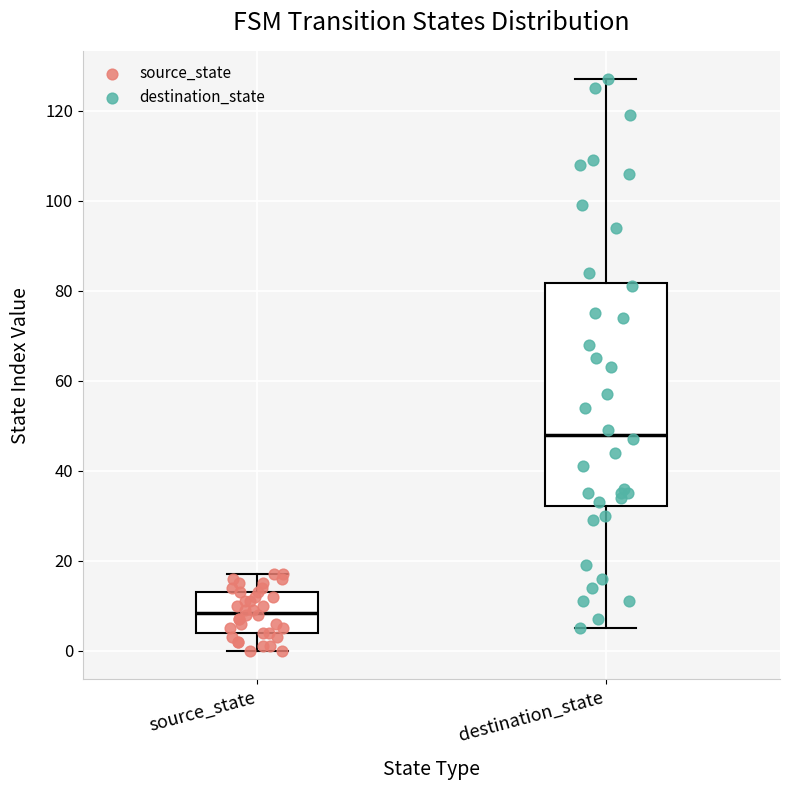

Which box's median line is the lowest?

source_state